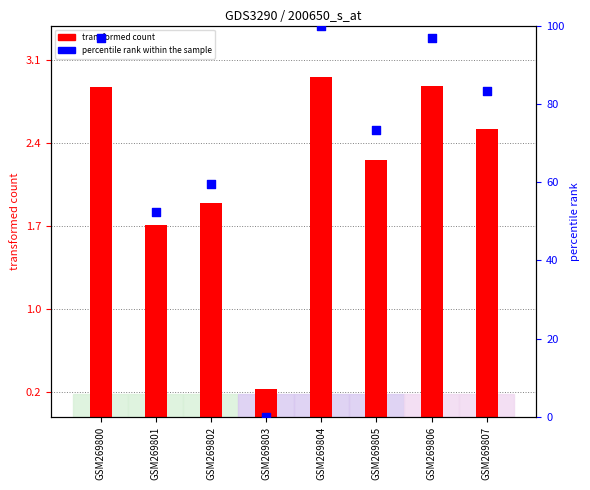

At how many categories does at least one series exceed 70?

5